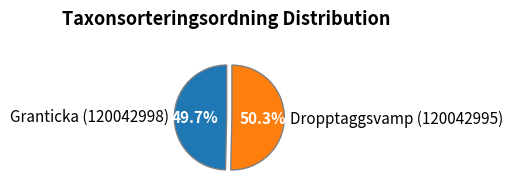

What is the largest slice in the pie chart?

Dropptaggsvamp (120042995)